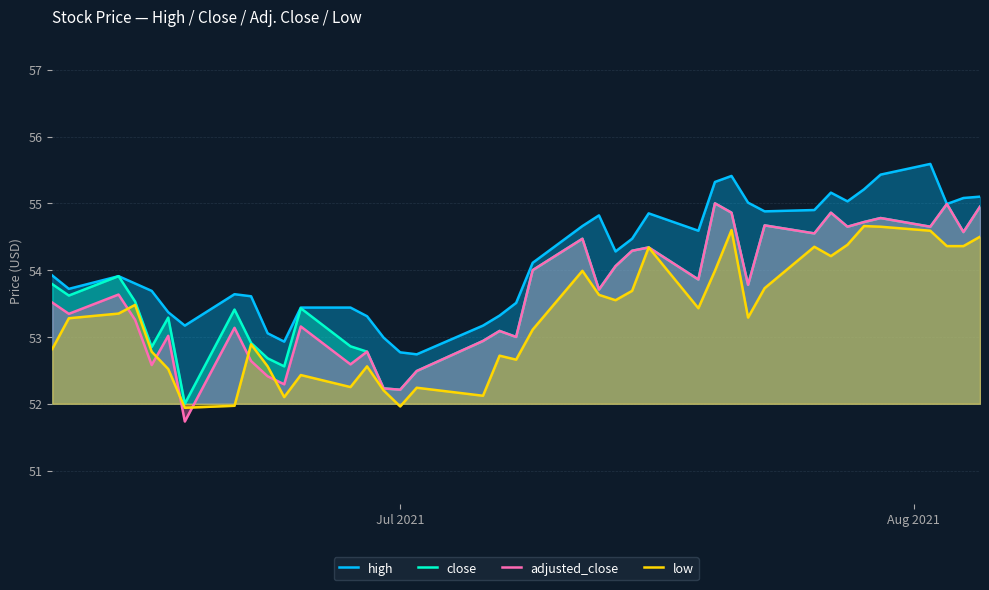

Which series has the largest range (max minus min)?

adjusted_close